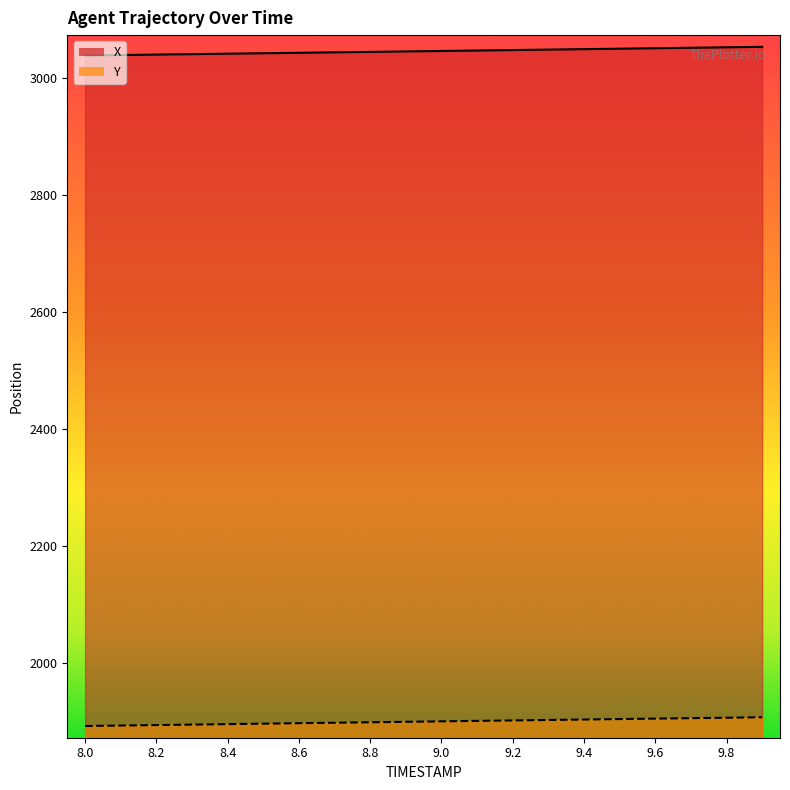

What value does the Y series have at 8.5?

1897.1